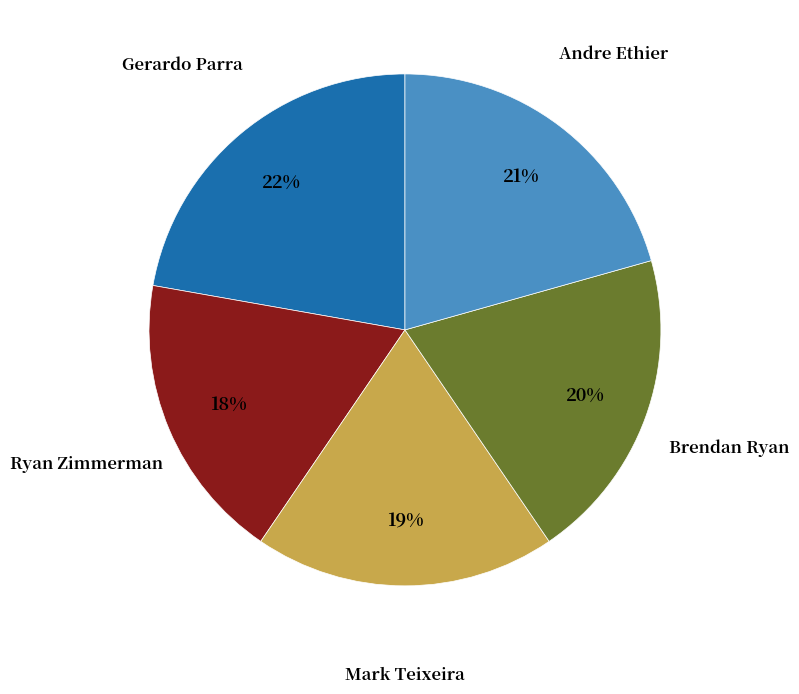

Does any single category account for the majority?

No